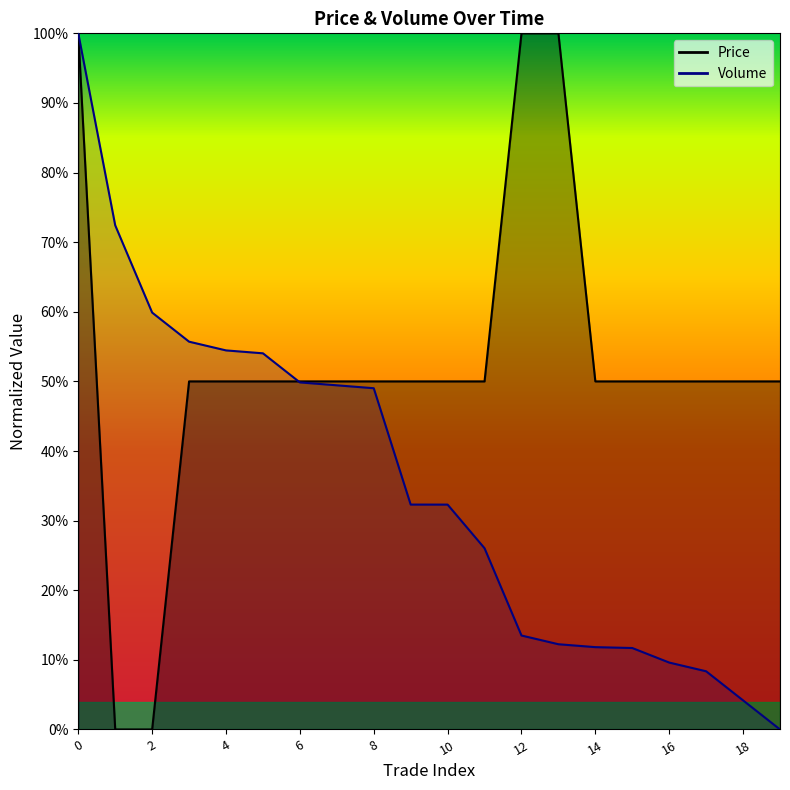

List the series in order of their peak value, highest first.

Volume, Price